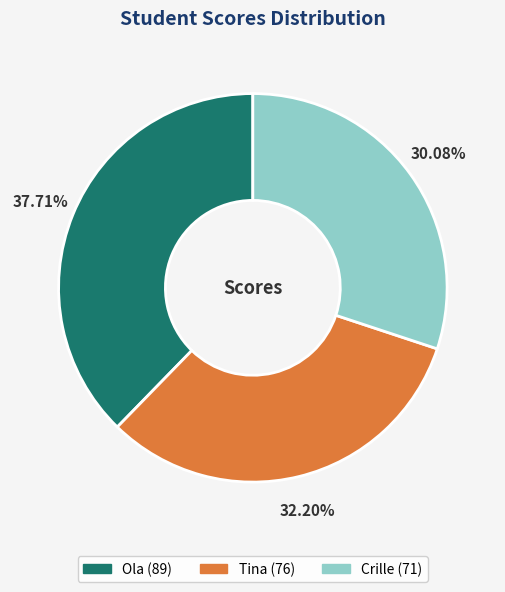

Approximately how many times larger is the value at Ola compared to Tina?

1.2